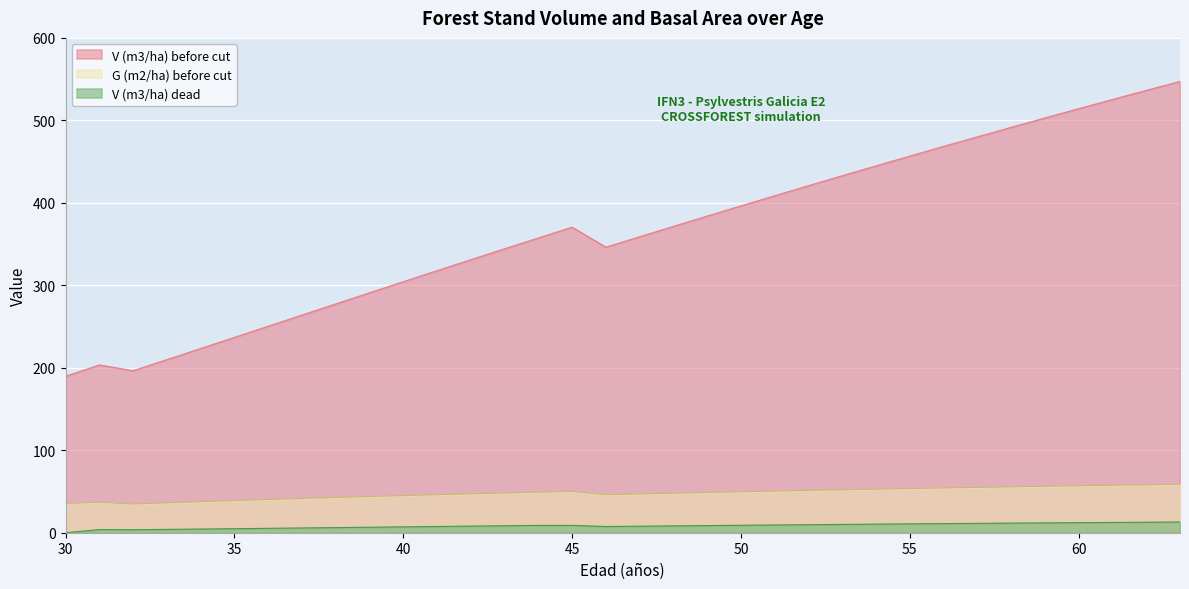

In V (m3/ha) before cut, how many points are lower than both neighbors (excluding endpoints)?

2